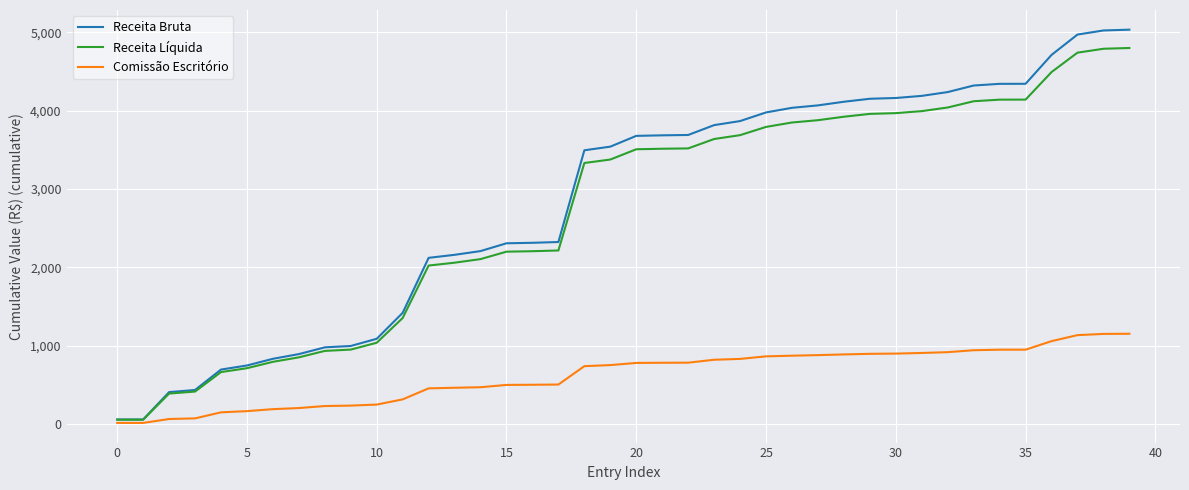

What is the maximum value for Receita Líquida?

4800.1